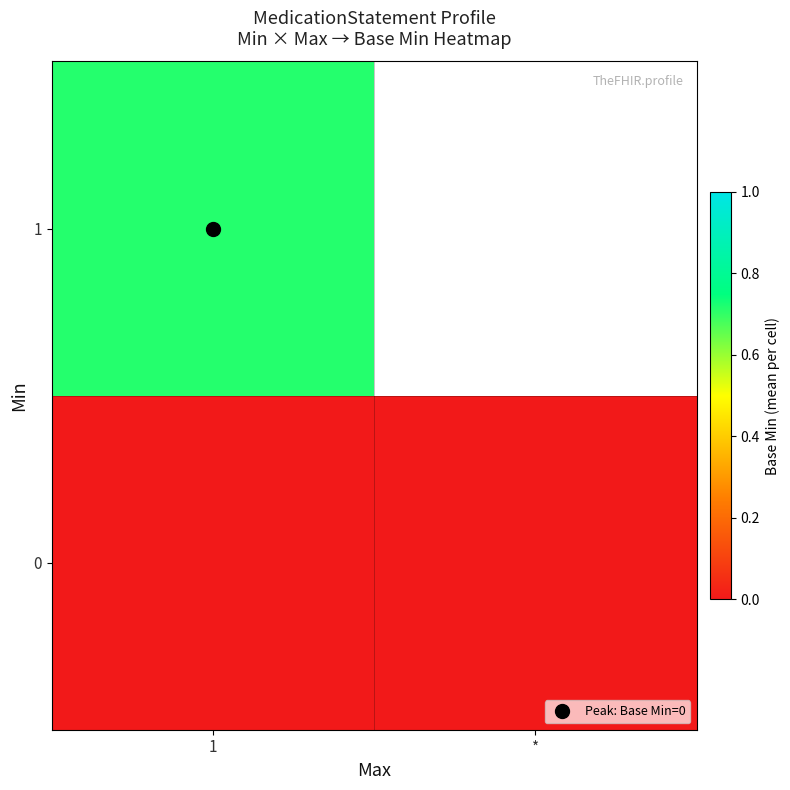

At how many categories does at least one series exceed 0?

1